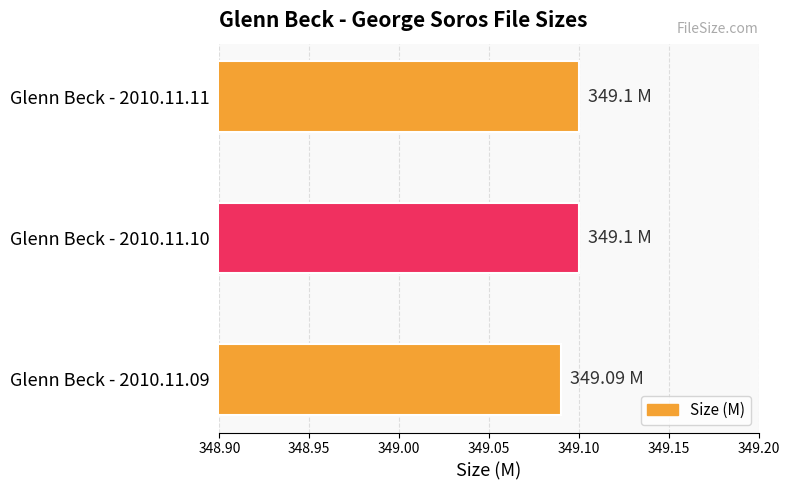

Between Glenn Beck - 2010.11.10 and Glenn Beck - 2010.11.09, which is larger?

Glenn Beck - 2010.11.10